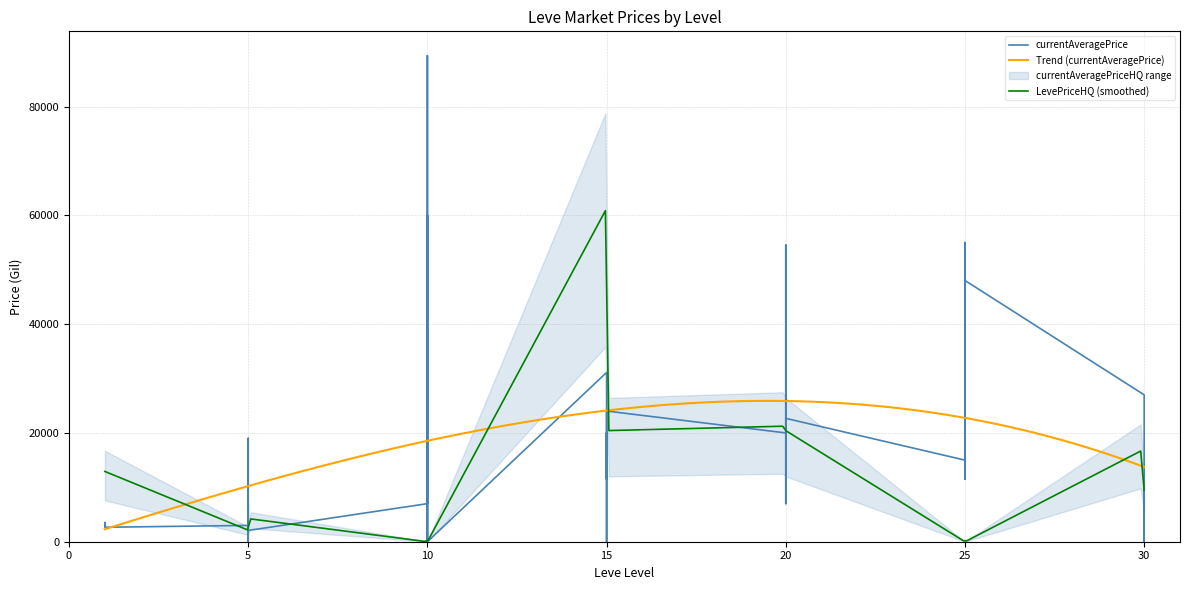

What is the lowest value of the Trend (currentAveragePrice) series?

2301.6